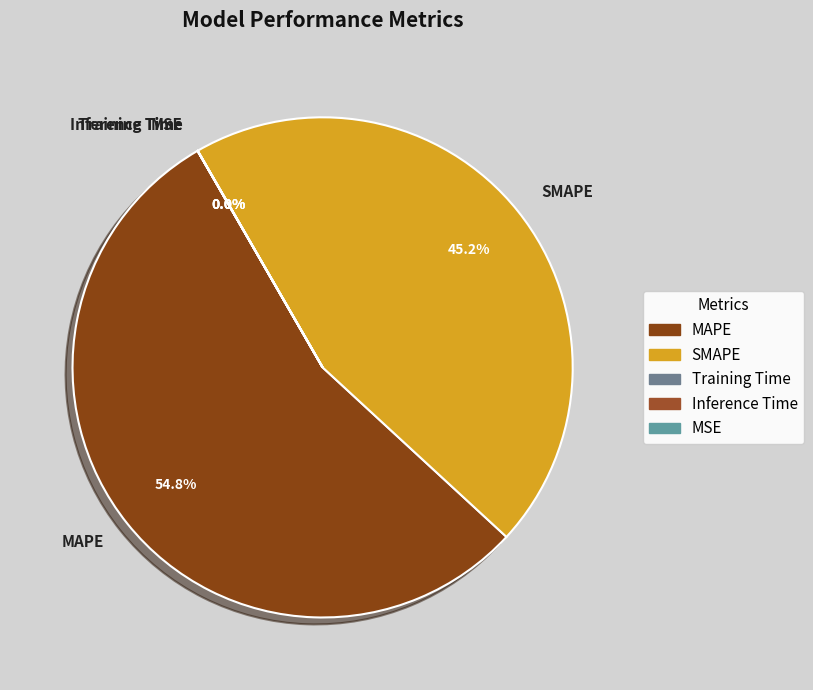

To the nearest percent, what is the average slice percentage?

20%